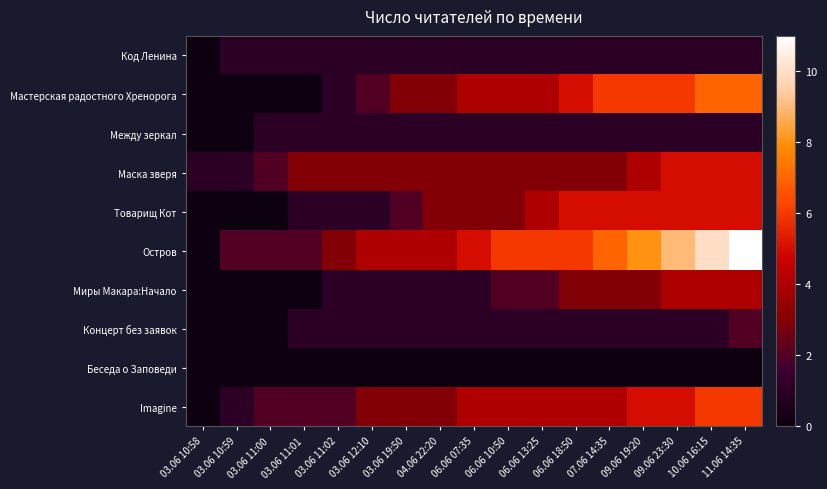

What is the maximum value shown in the chart?

11